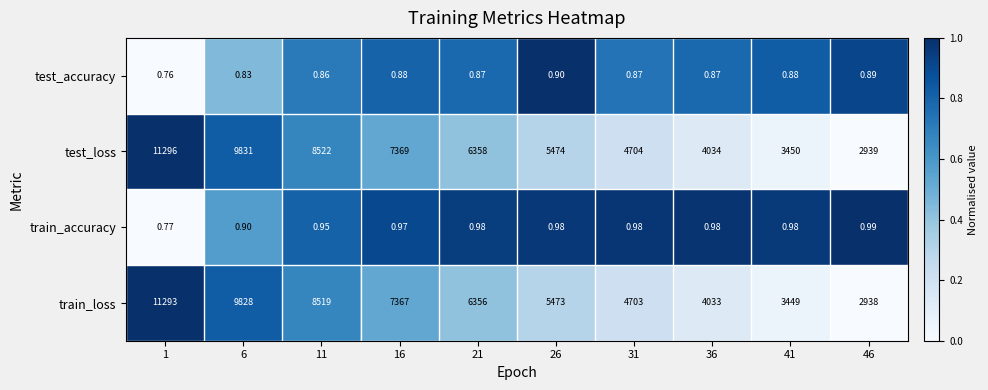

Which series has the largest total across all categories?

test_loss